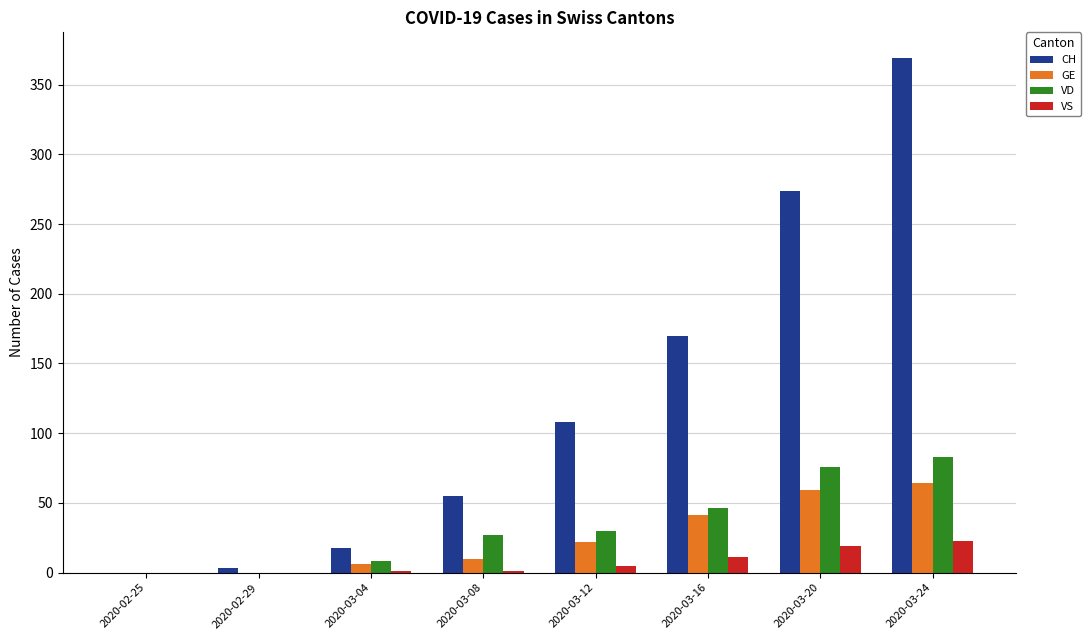

What is the sum of the GE values at 2020-02-25 and 2020-03-16?

41